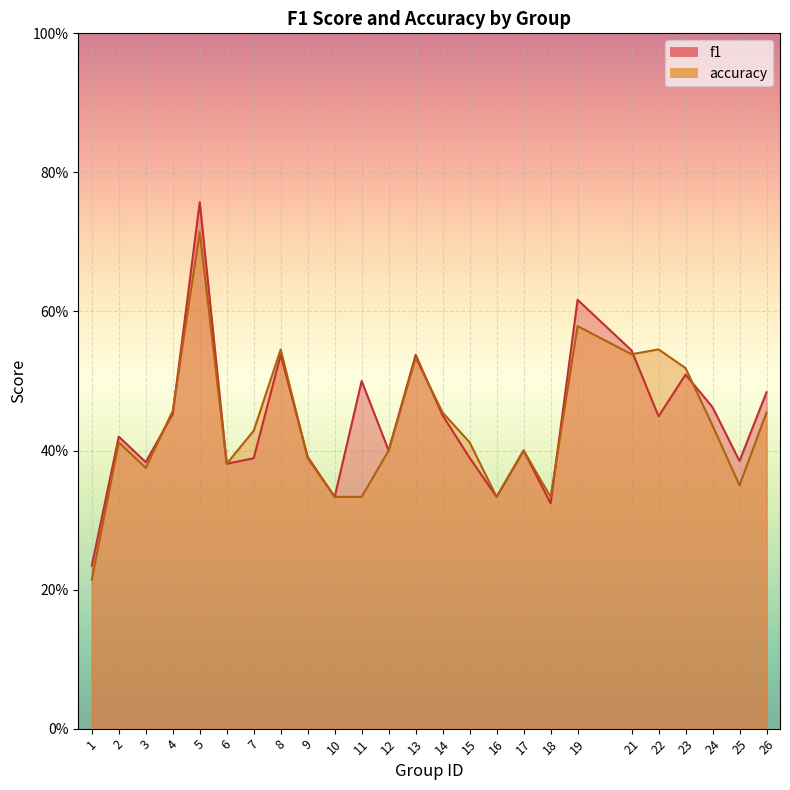

What is the sum of all accuracy values?

10.9